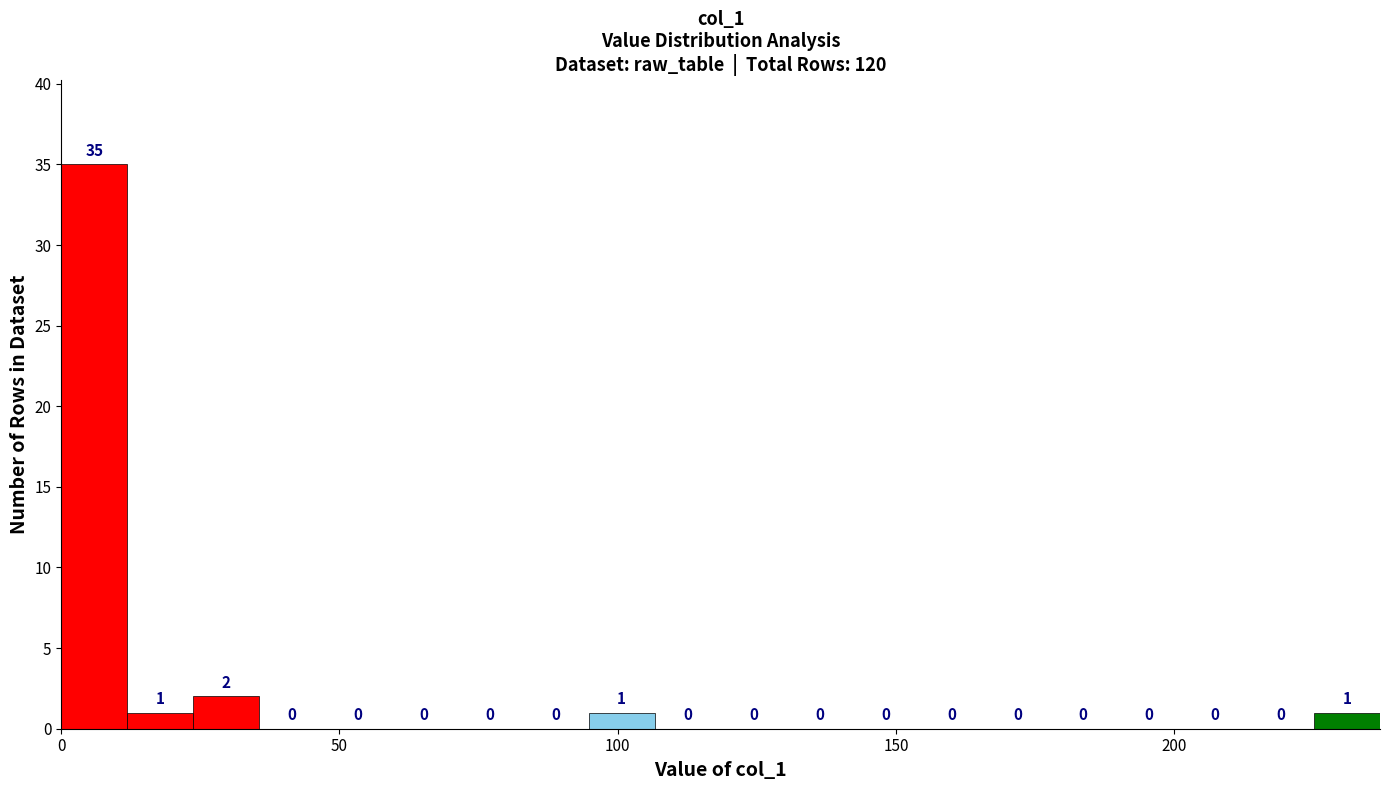

Read against the x-axis, roughly where is the centre of the tallest bar?

5